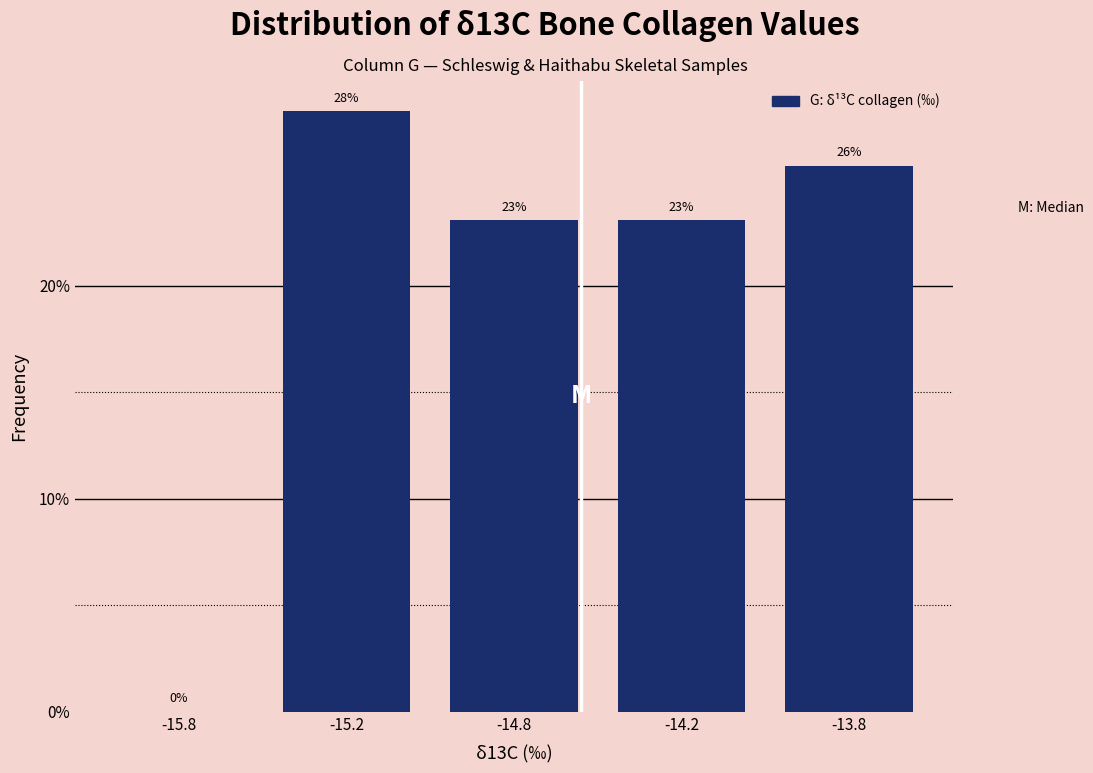

What is the maximum value shown in the chart?

28.2